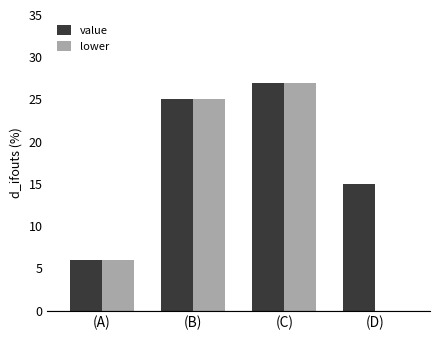

What is the sum of the lower values at (A) and (C)?

33